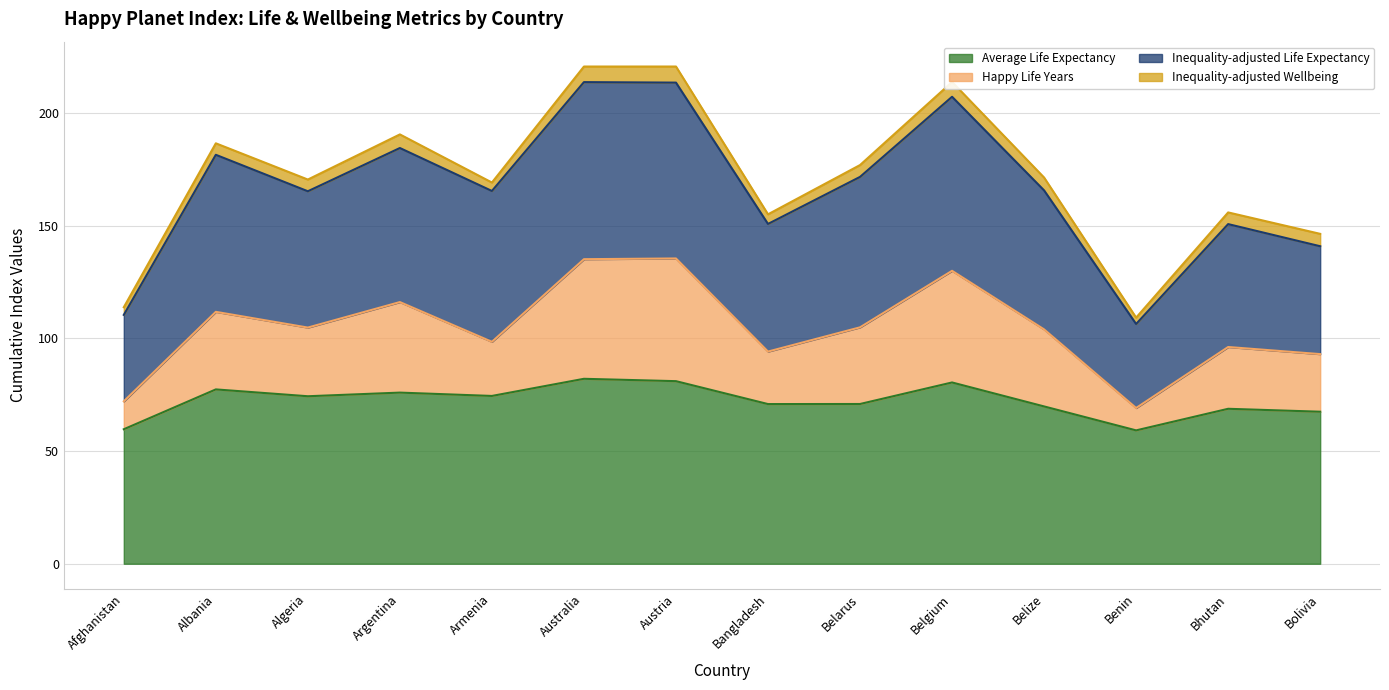

What is the lowest value of the Average Life Expectancy series?

59.2